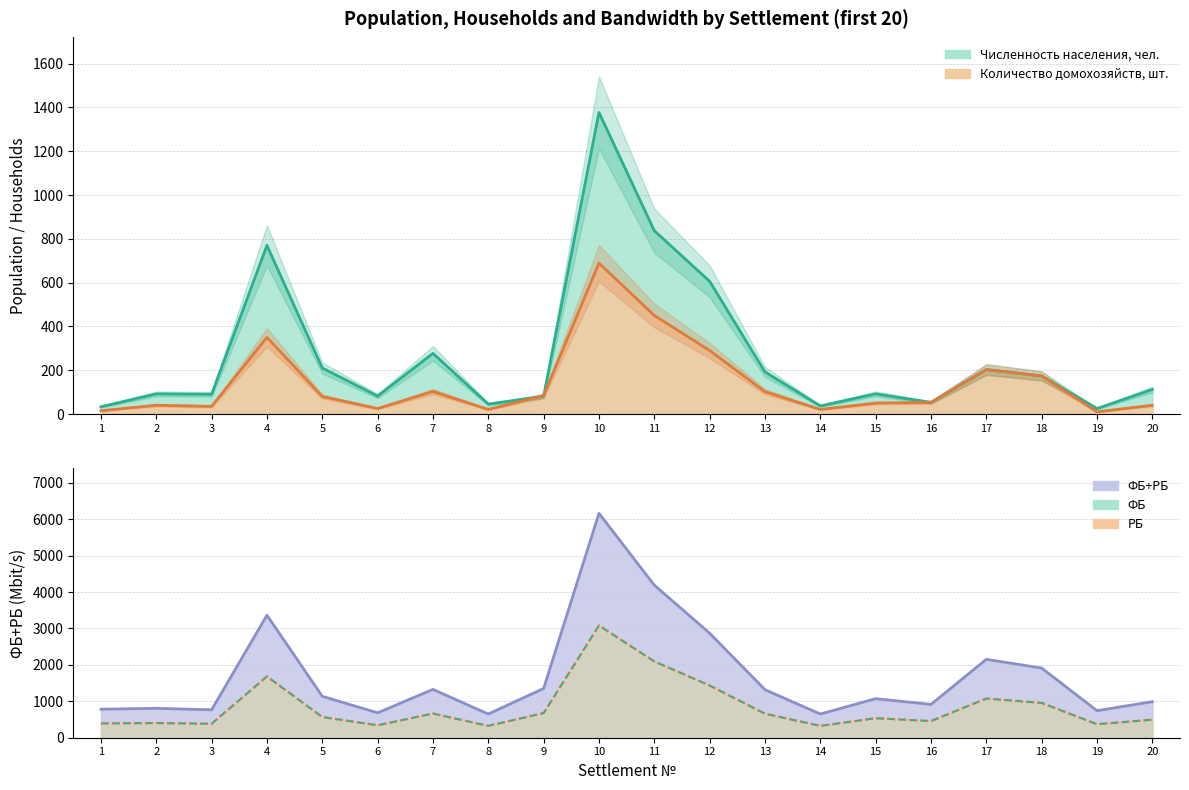

At which category is the sum across all series the highest?

10